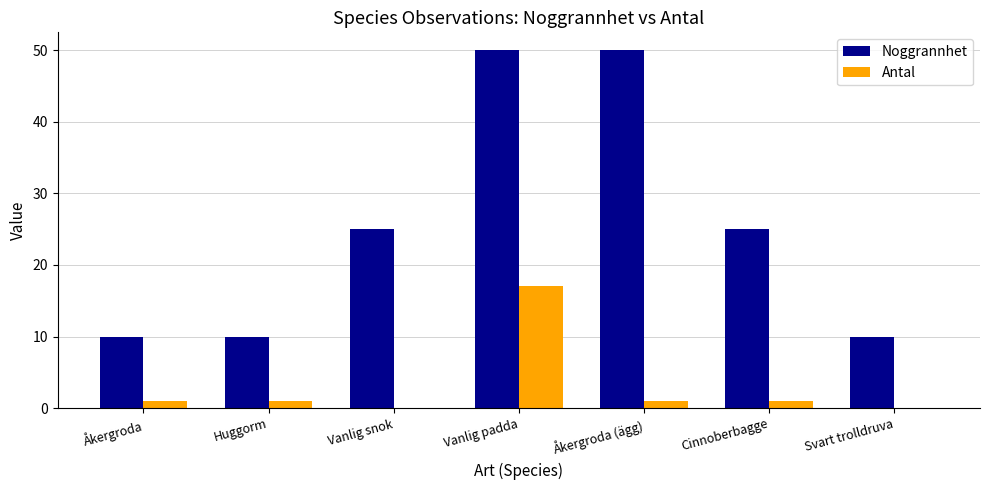

Reading left to right, what are all the values shown in this chart?

Noggrannhet: Åkergroda=10	Huggorm=10	Vanlig snok=25	Vanlig padda=50	Åkergroda (ägg)=50	Cinnoberbagge=25	Svart trolldruva=10
Antal: Åkergroda=1	Huggorm=1	Vanlig snok=0	Vanlig padda=17	Åkergroda (ägg)=1	Cinnoberbagge=1	Svart trolldruva=0